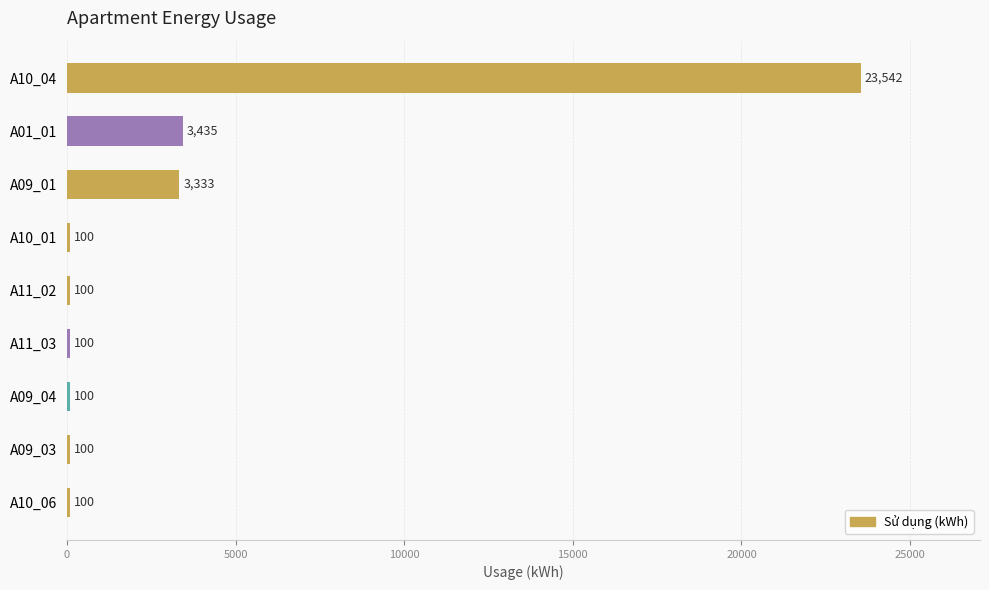

Count the number of data series in this chart.

1